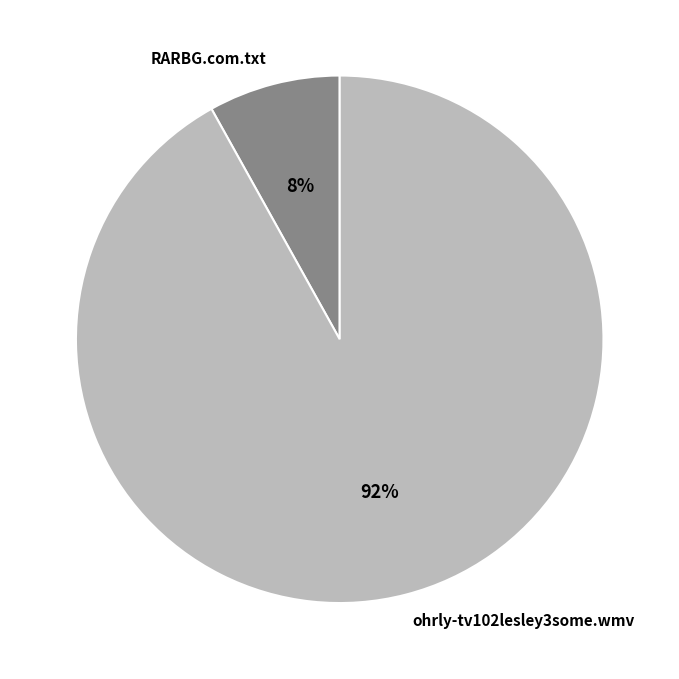

Is it true that ohrly-tv102lesley3some.wmv is 82% of the pie?

False